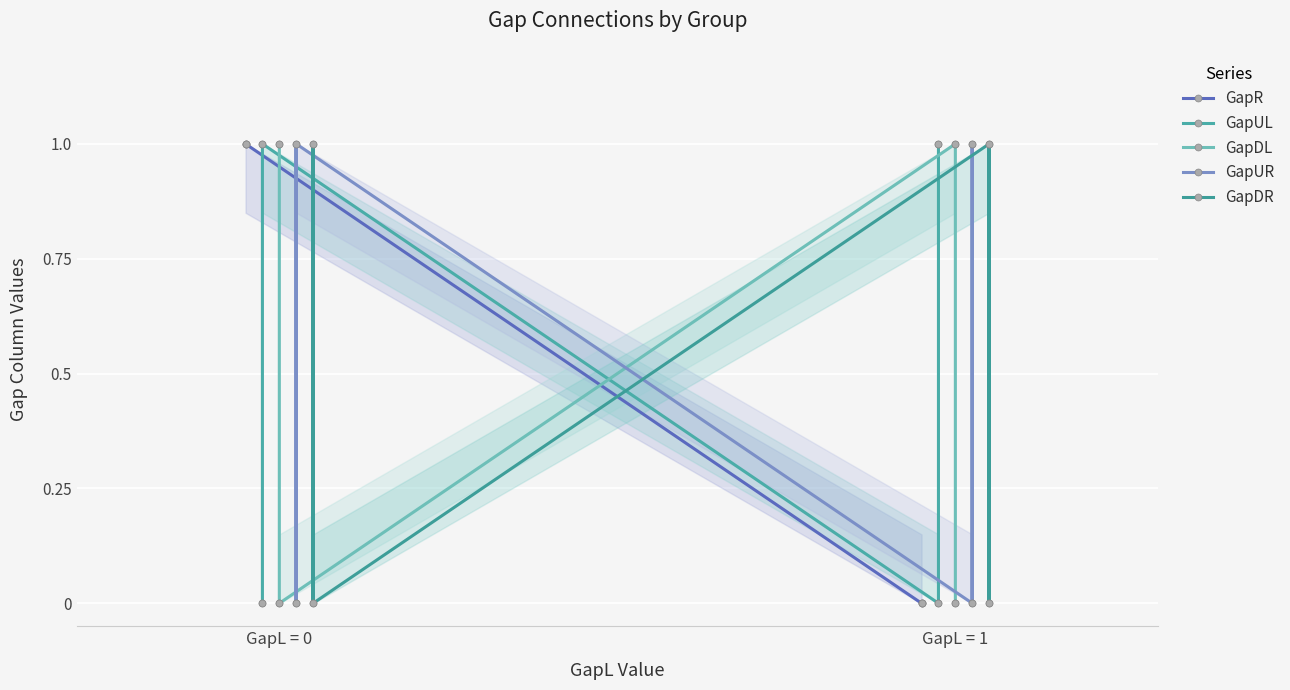

How many values in the GapUR series are below 1?

4